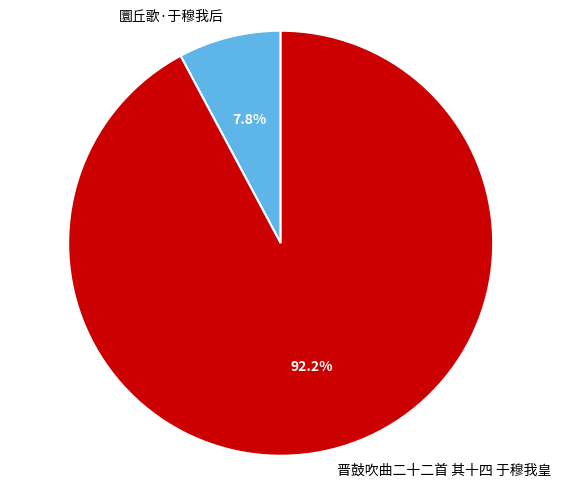

Which slice represents more than half of the pie?

晋鼓吹曲二十二首 其十四 于穆我皇